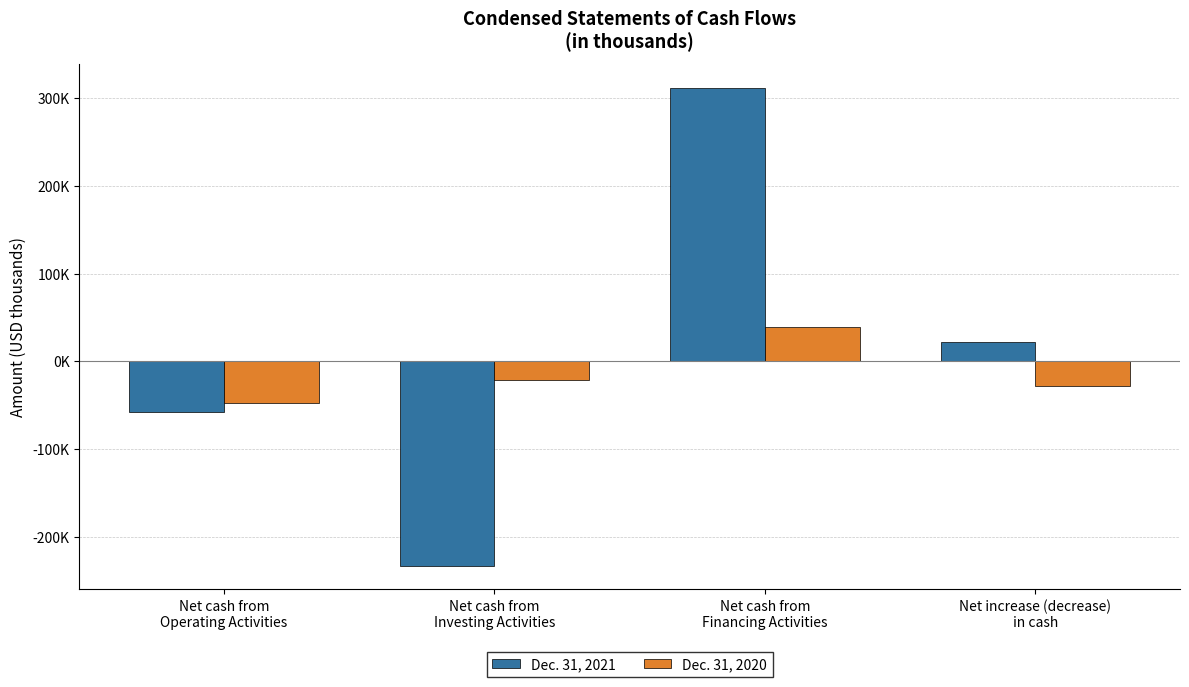

Which category has the highest value across all series?

Net cash from
Financing Activities